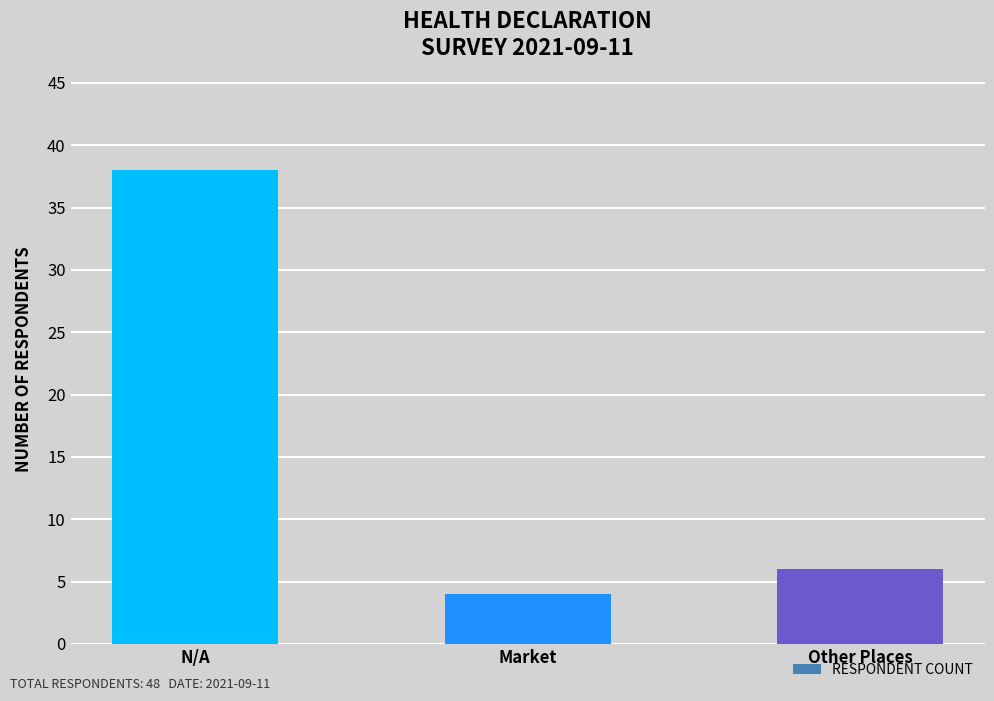

What is the label of the 2nd bar from the right?

Market